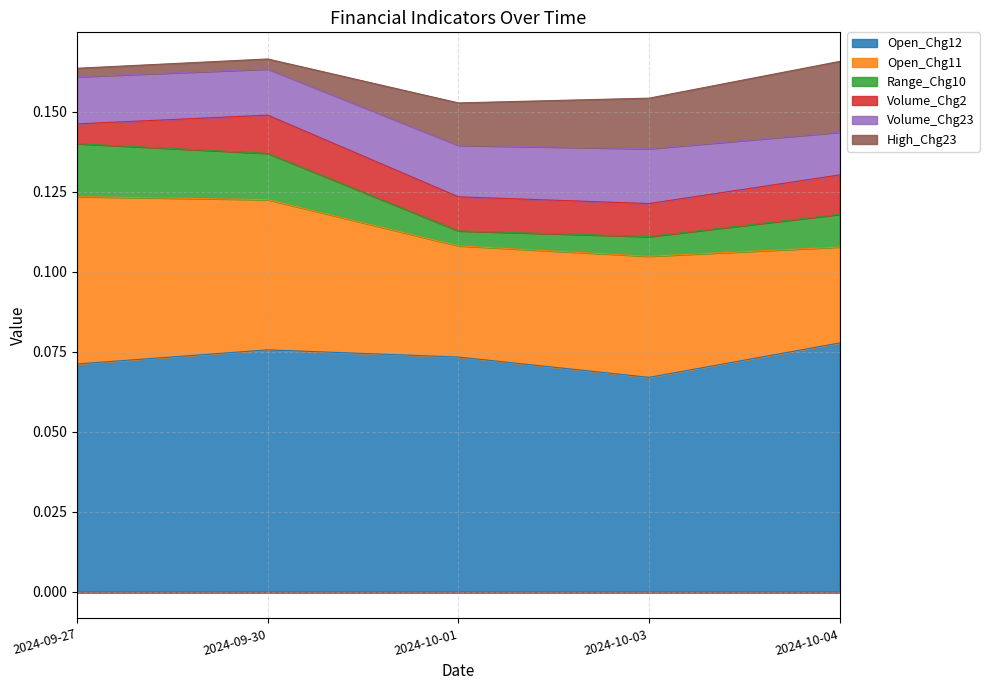

True or false: Volume_Chg2 and Range_Chg10 intersect in this chart.

True